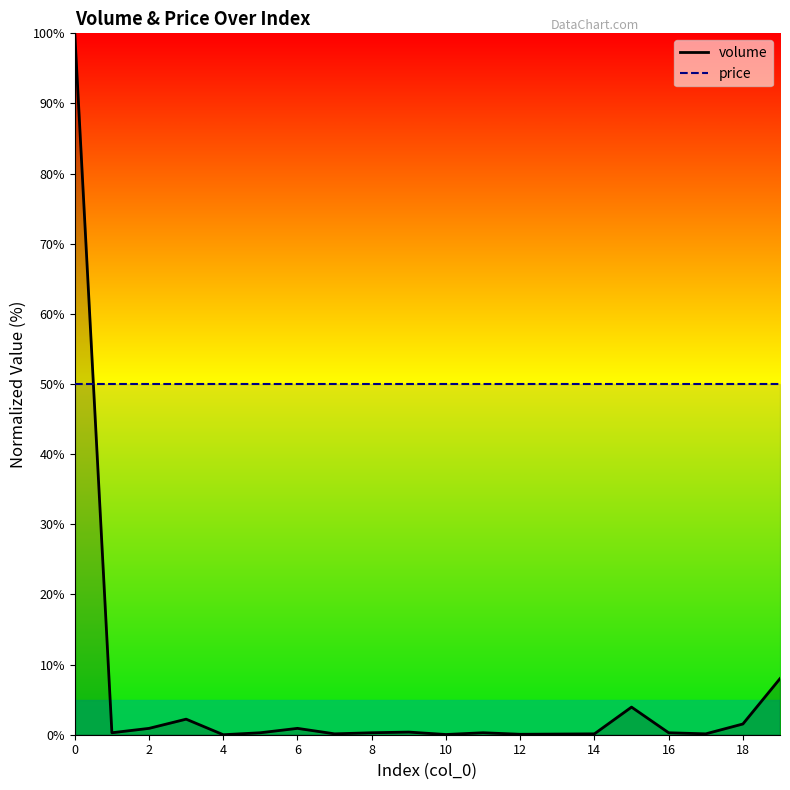

Reading right to left, extract all data points from this chart.

8.0	1.5	0.1	0.3	3.9	0.1	0.1	0.1	0.3	0.0	0.4	0.3	0.1	0.9	0.3	0.0	2.2	0.9	0.3	100.0